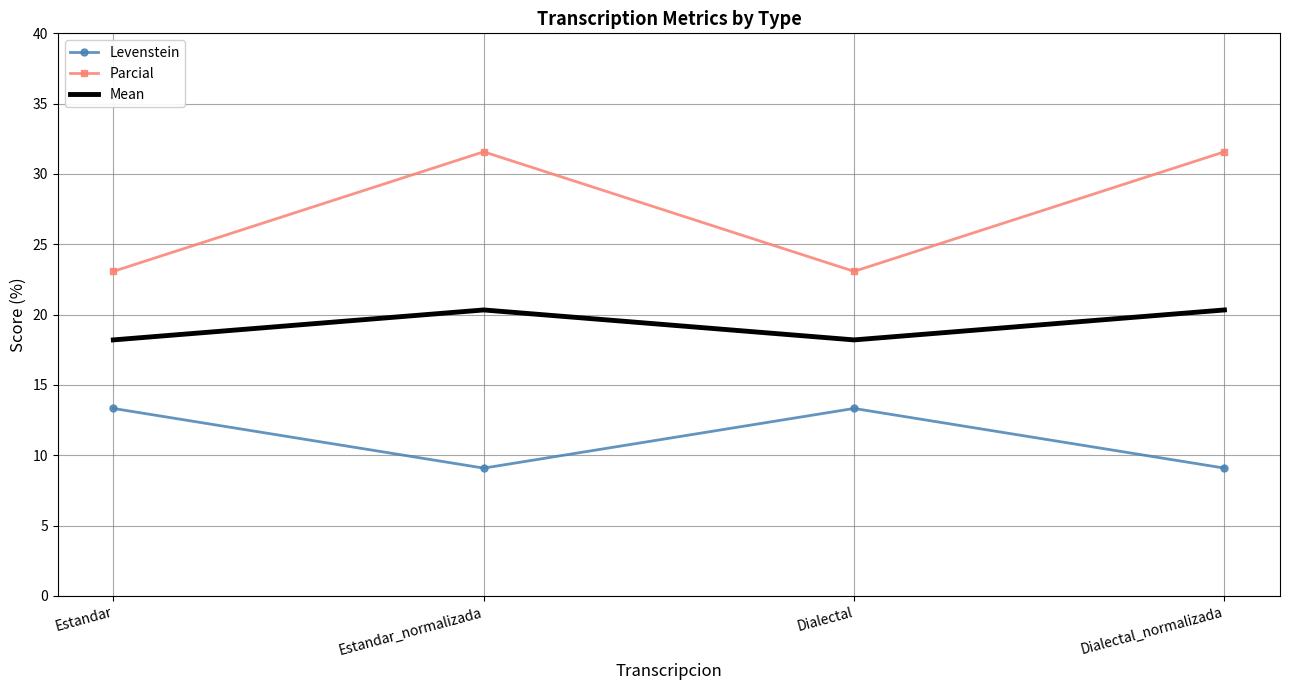

How many interior local valleys does the Mean series have?

1